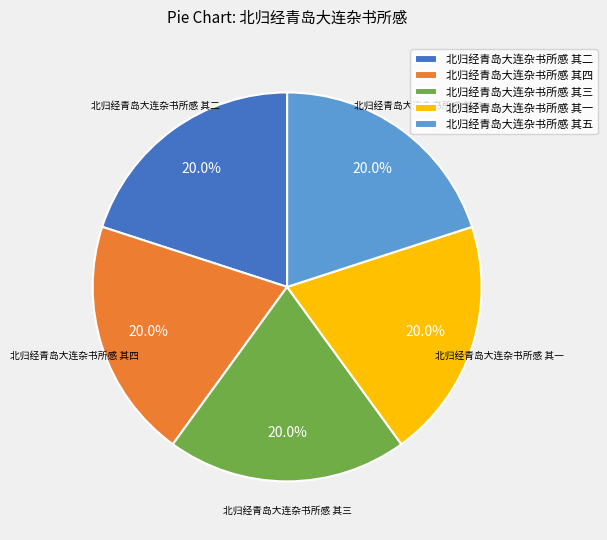

Does 北归经青岛大连杂书所感 其二 represent more than half of the total?

No